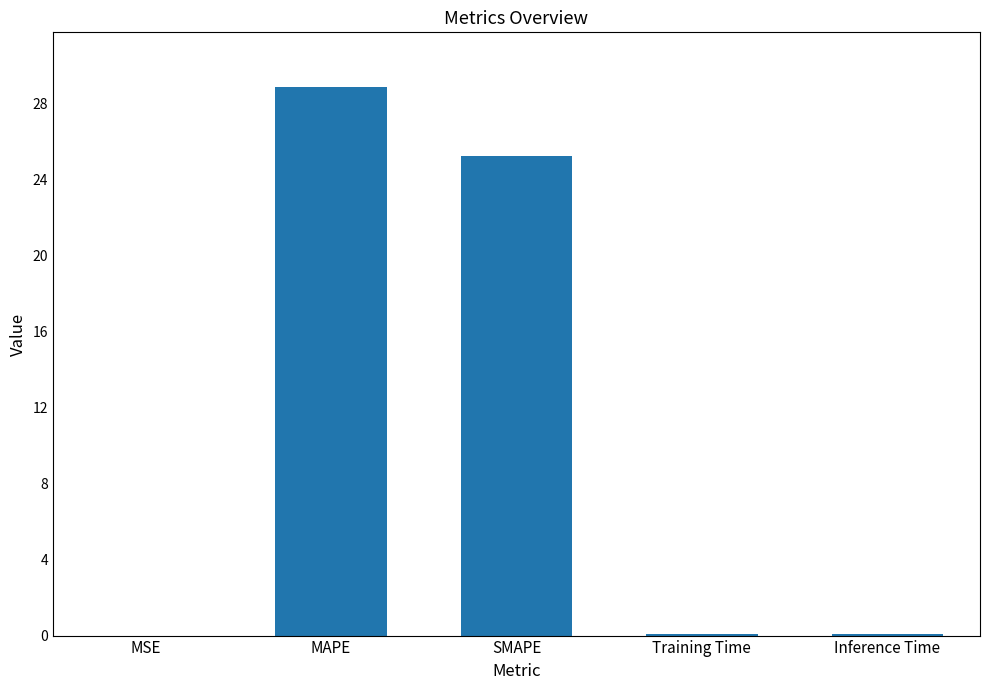

Is it true that the value at MAPE is 12.9?

False